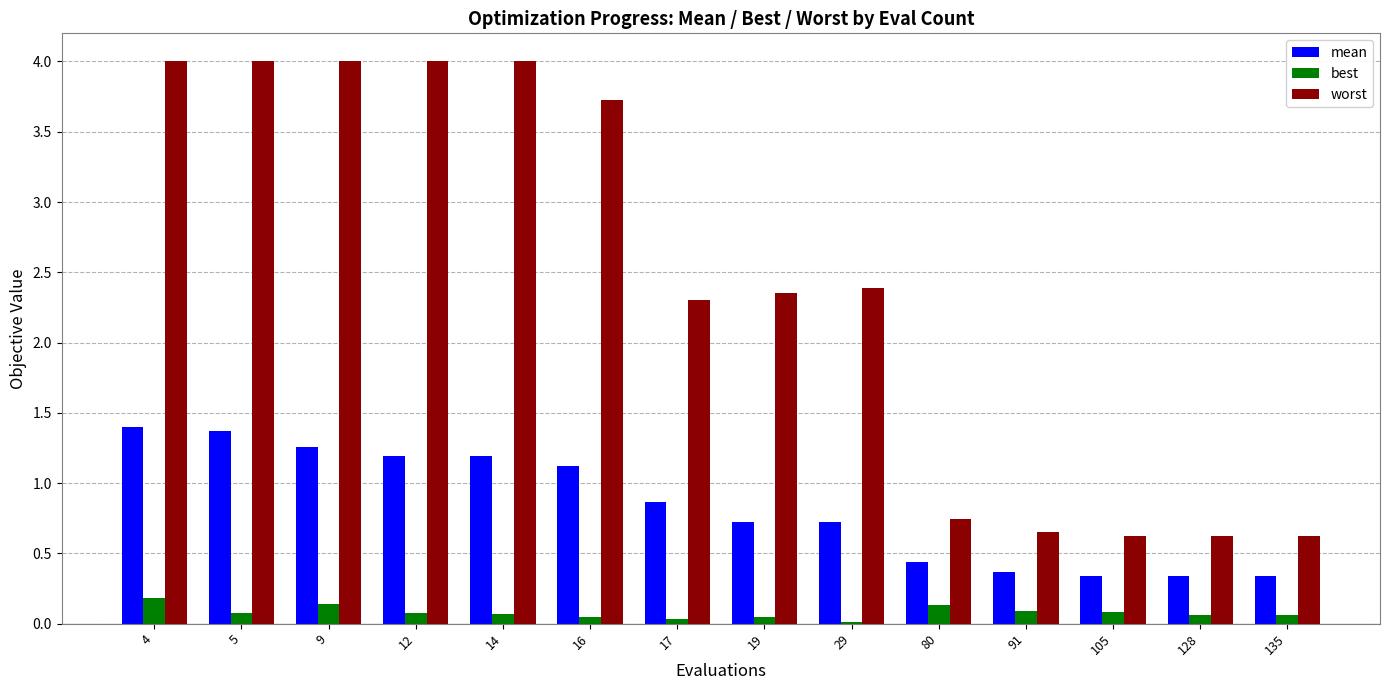

At 16, list the series in order from smallest to largest.

best, mean, worst